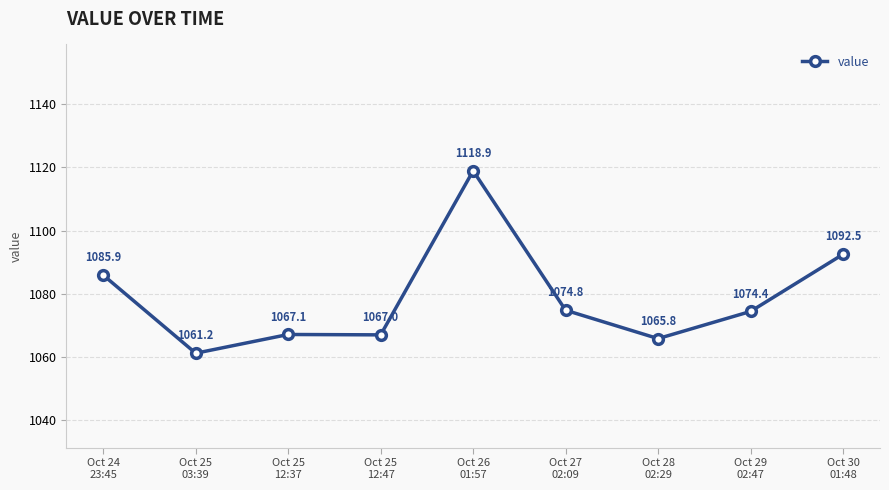

Where is the data nearest to the value 1090?

Oct 30
01:48